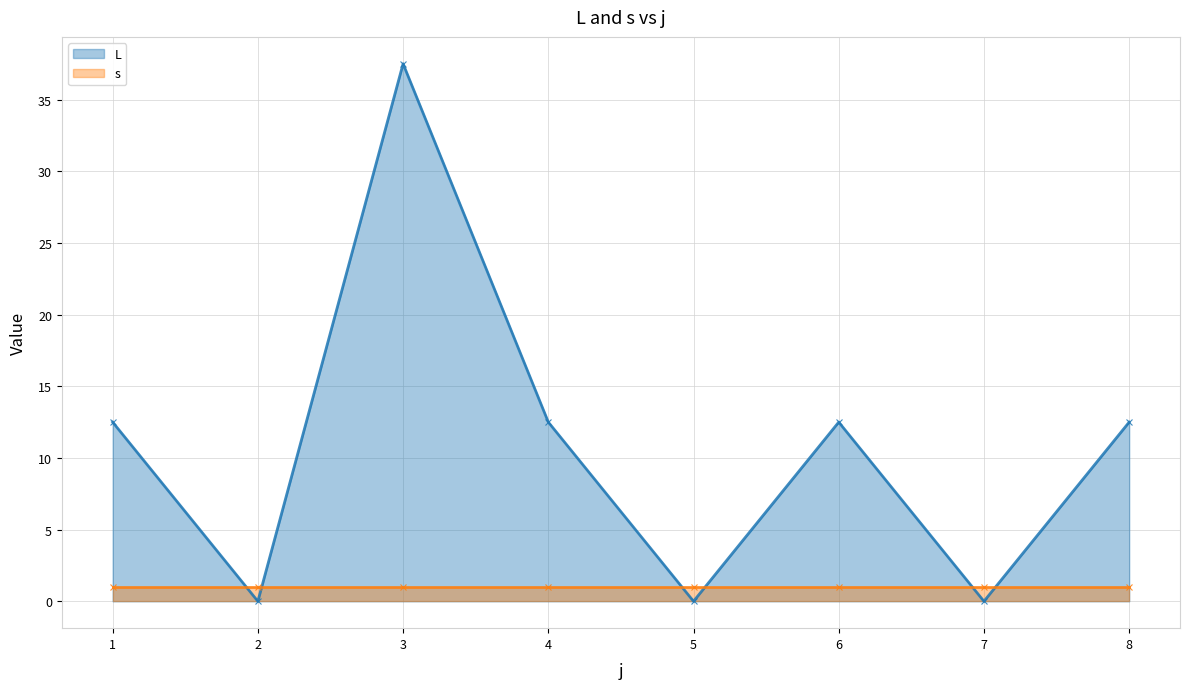

How many interior local valleys (lower than both neighbors) does the data have?

3